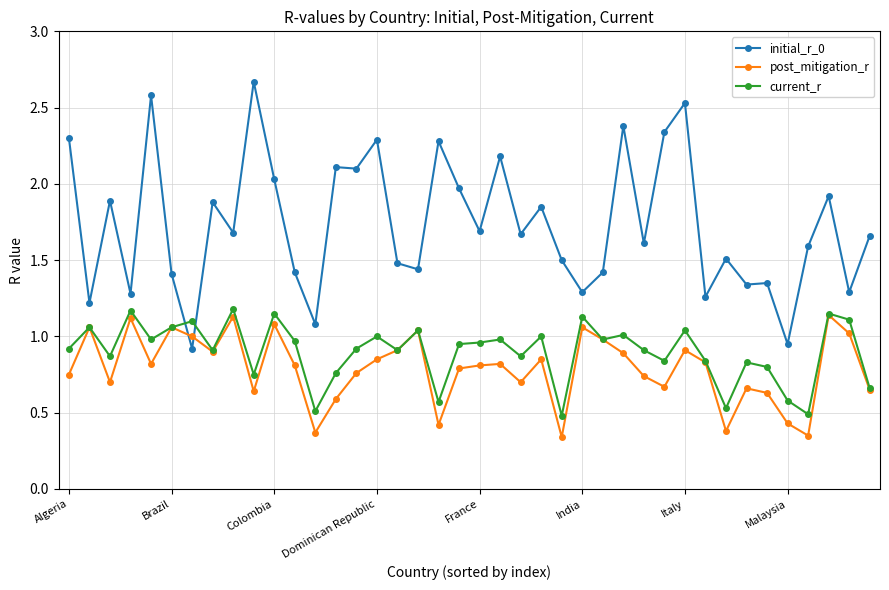

Which series has the largest range (max minus min)?

initial_r_0